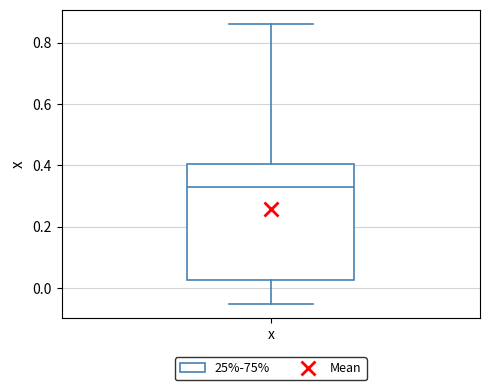

Transcribe this box plot: give where the median line is, the range the box spans, and where the two whiskers end, as read against the y-axis. The values are not printed on the chart, so give them approximately, as read against the axis.

median 0.32, box 0.02 to 0.40, whiskers -0.06 to 0.86